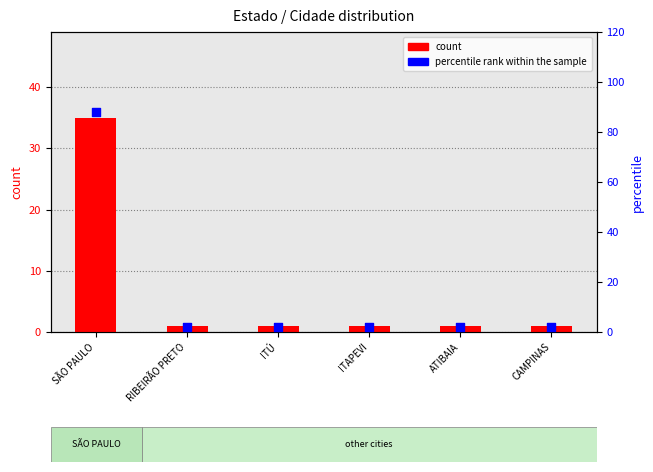

What are all the series names shown in the legend?

count, percentile rank within the sample